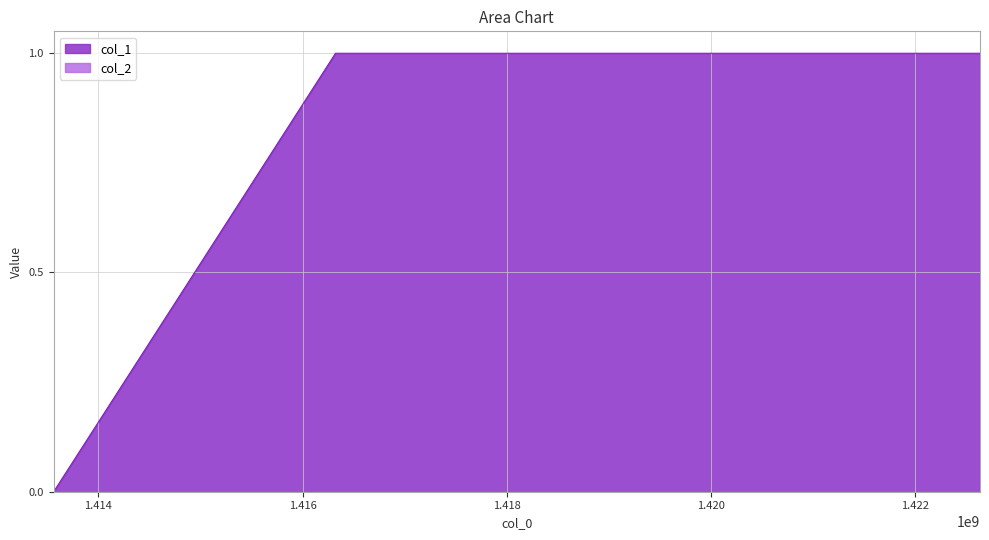

List the labels in order of value, largest first.

1416322775, 1422634633, 1413562104